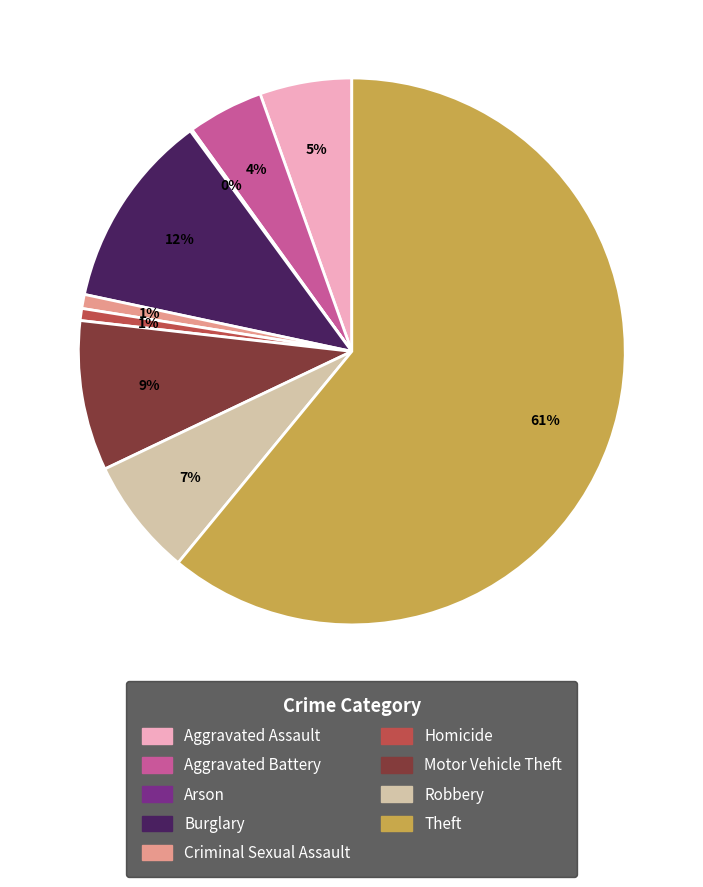

To the nearest percent, what is the difference between the largest and smallest slice percentages?

61%